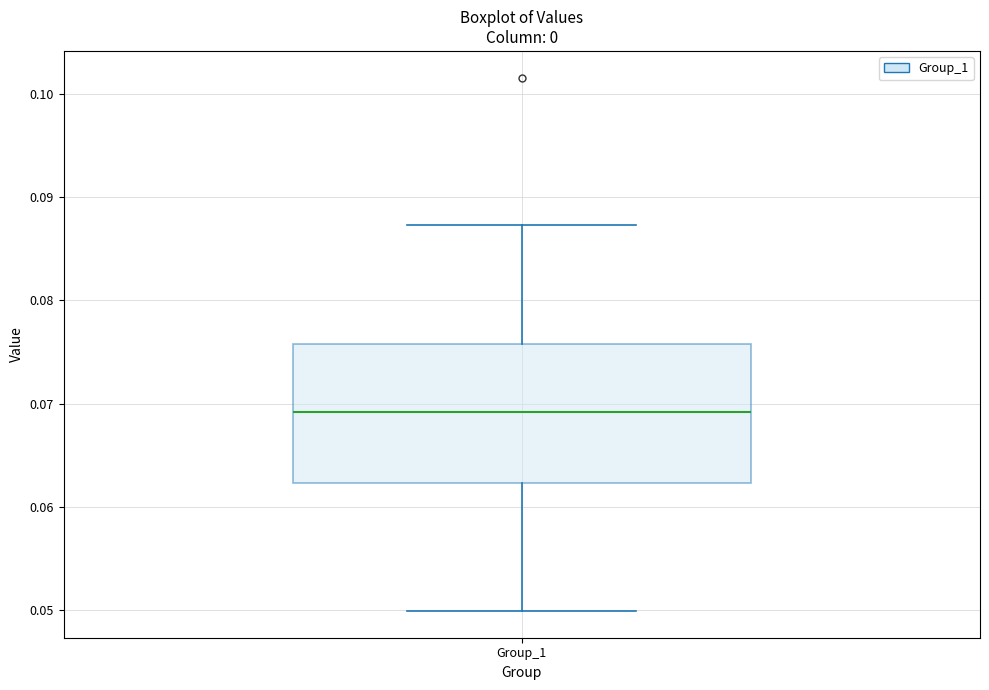

Read this box plot against the y-axis: the position of the median line, the range covered by the box, and the ends of both whiskers. The values are not printed on the chart, so give them approximately, as read against the axis.

median 0.069, box 0.062 to 0.076, whiskers 0.050 to 0.087